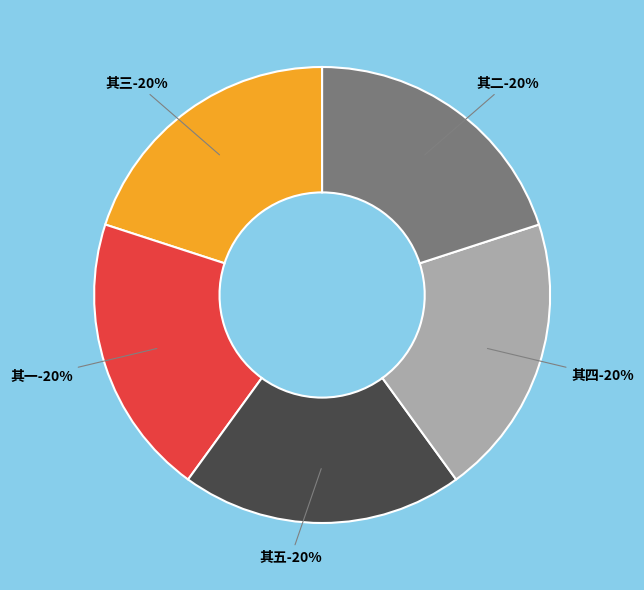

To the nearest percent, what portion does 送彦立兄游太学以恩袍草色动为韵 其一 represent?

20%